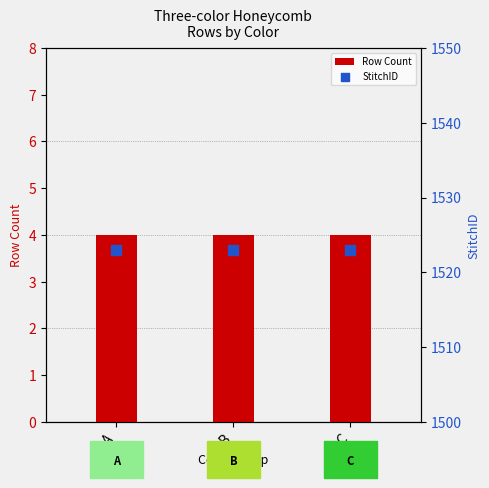

What is the total value across all series at B?

1527